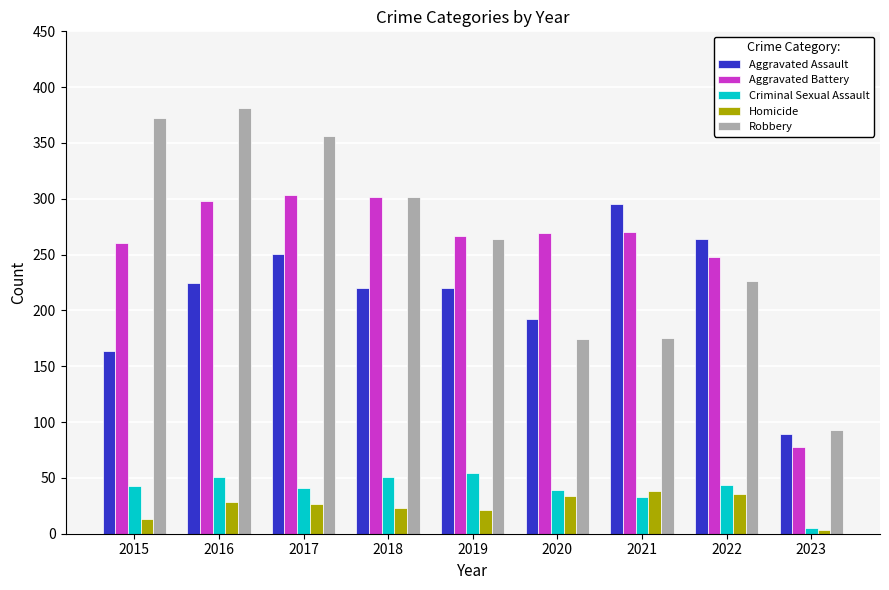

What is the difference between the highest and lowest values at 2023?

90